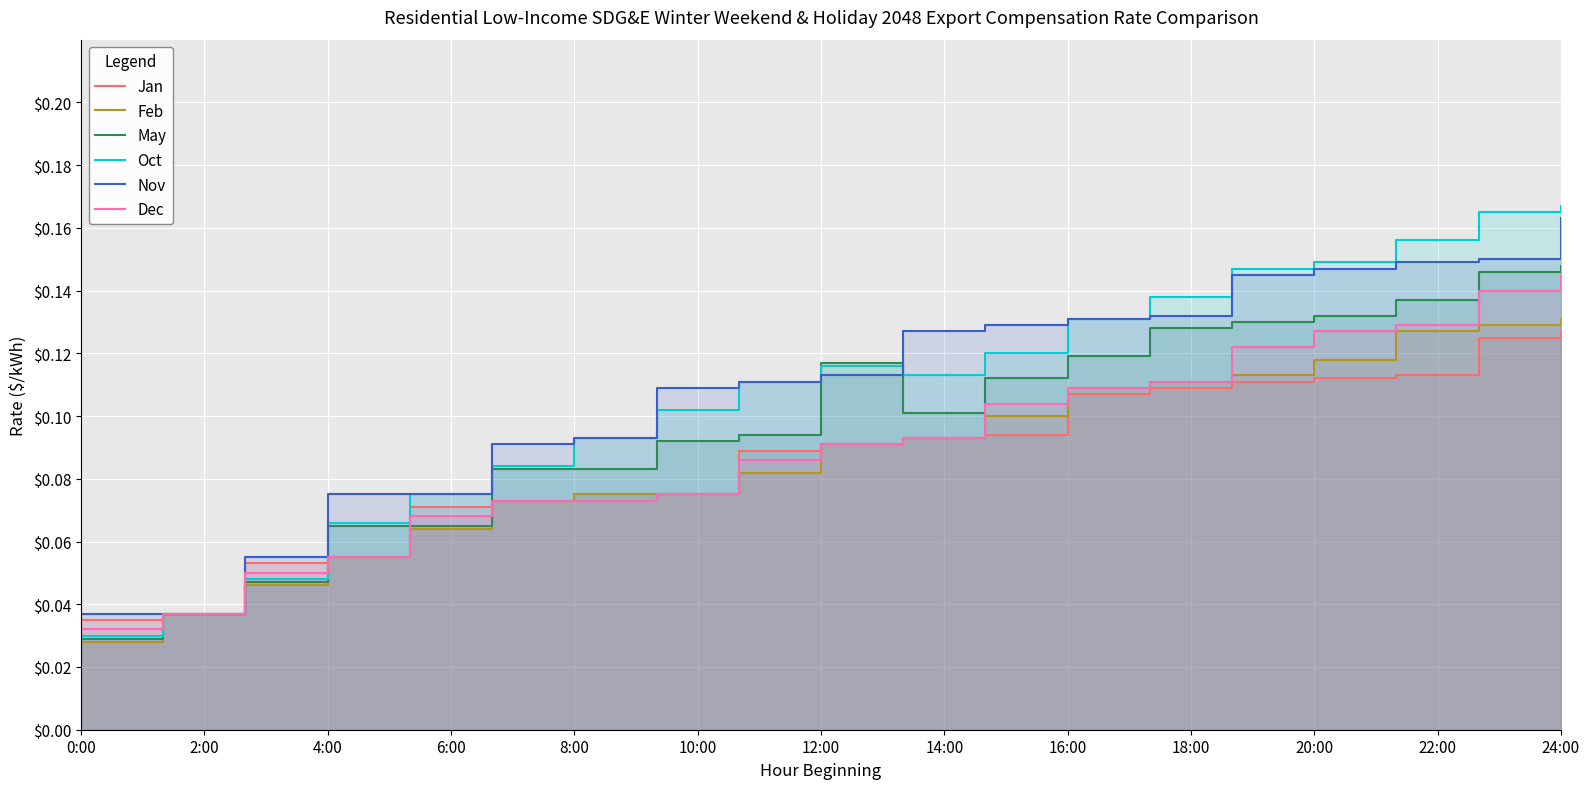

What is the difference between the maximum and minimum values in the May series?

0.1